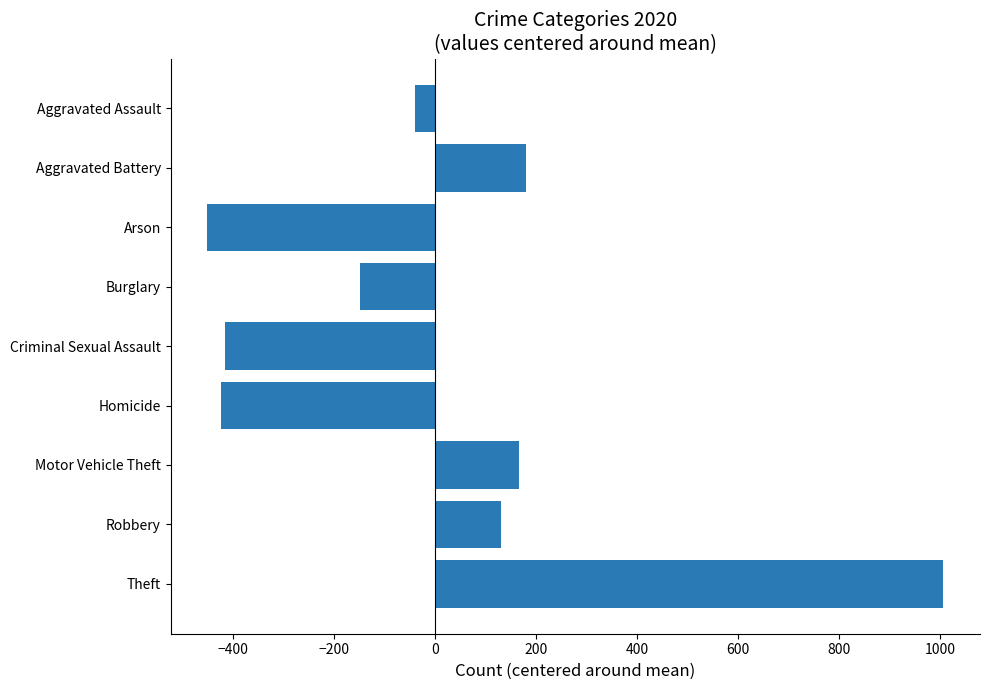

Are the bars grouped side by side (vs. stacked)?

No